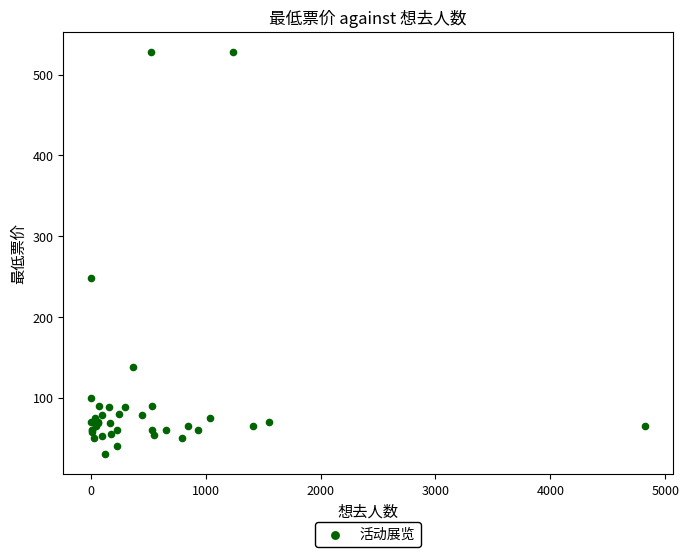

What Y value in the scatter plot is closest to 278?

248.0